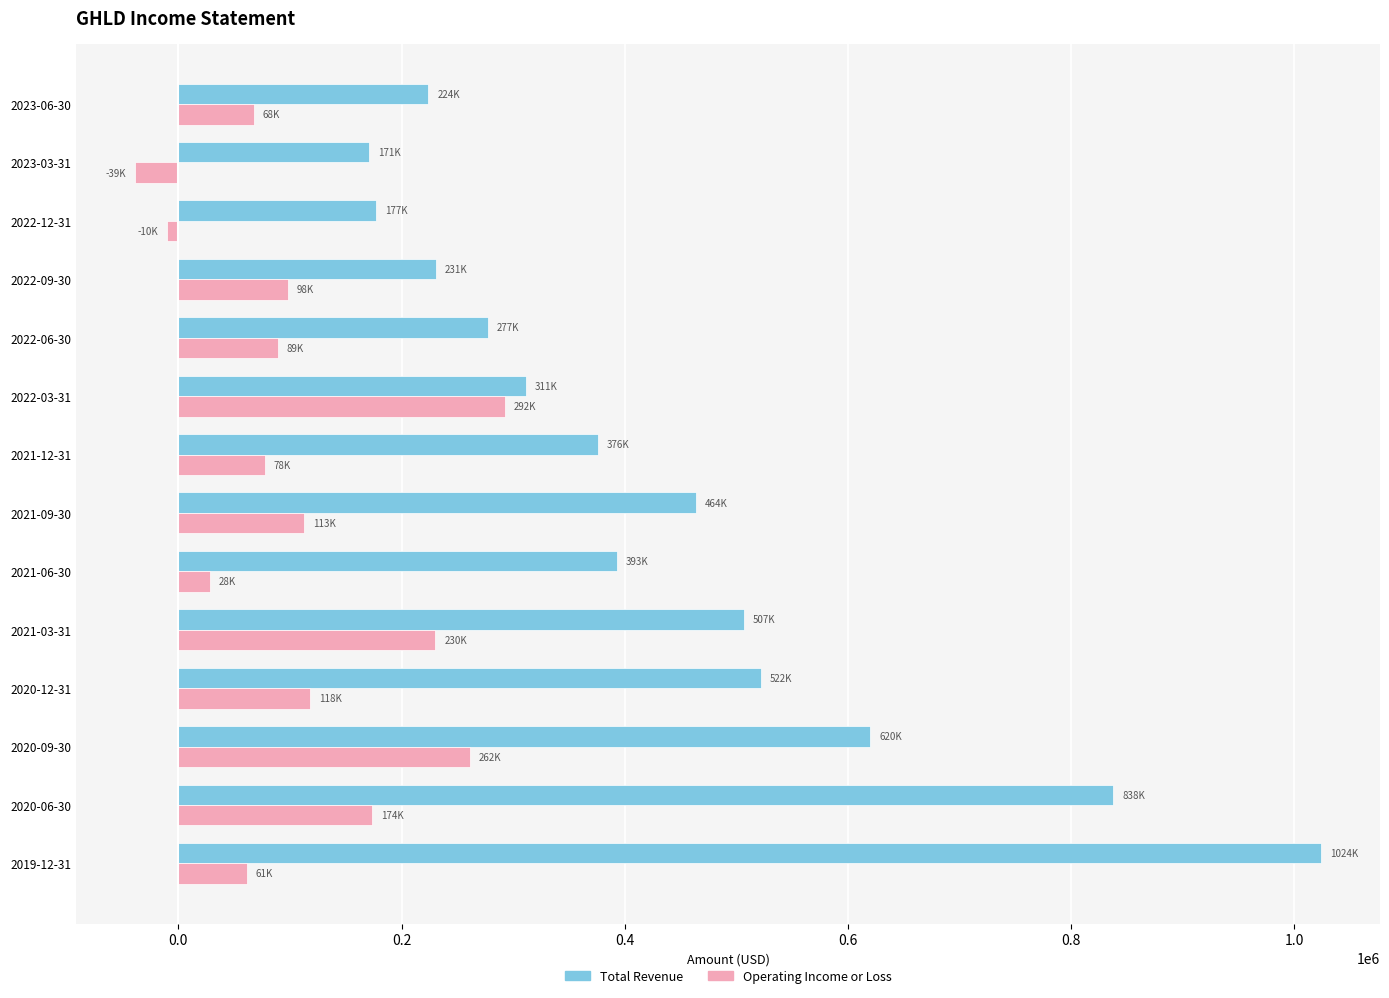

What is the smallest value displayed?

-38600